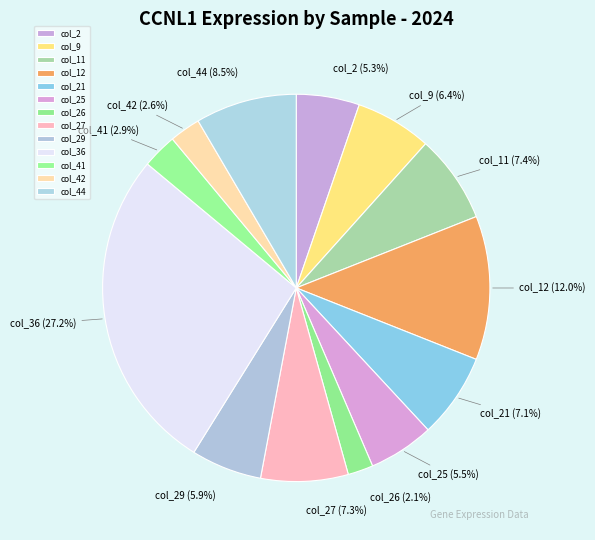

What is the ratio of the value at col_36 to the value at col_42?

10.5